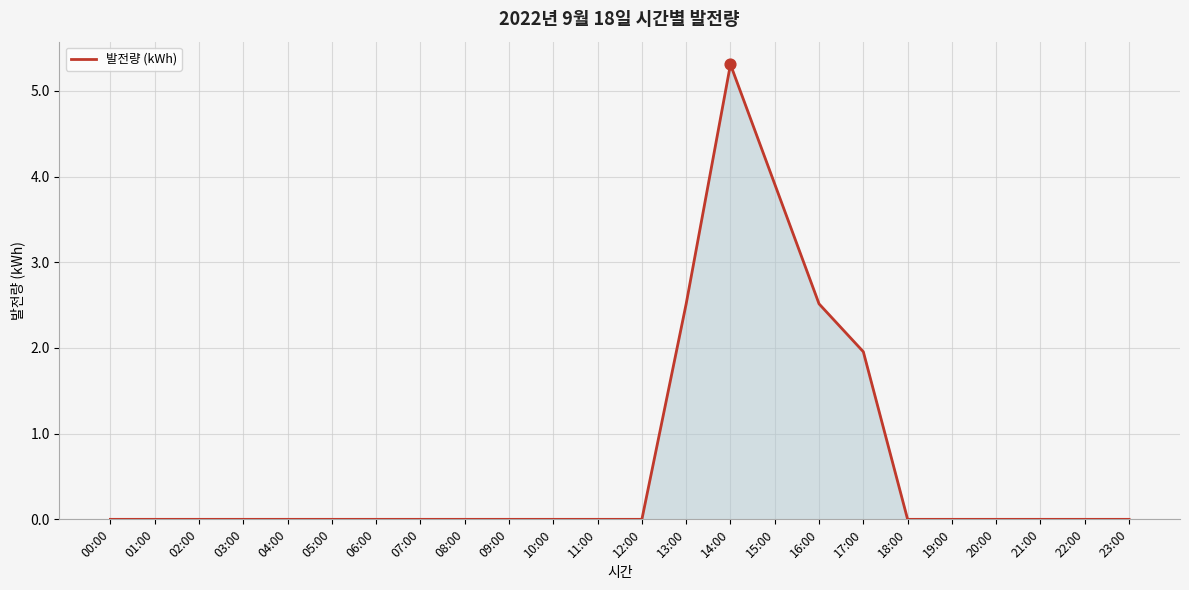

What is the change in value from 16:00 to 23:00?

-2.5